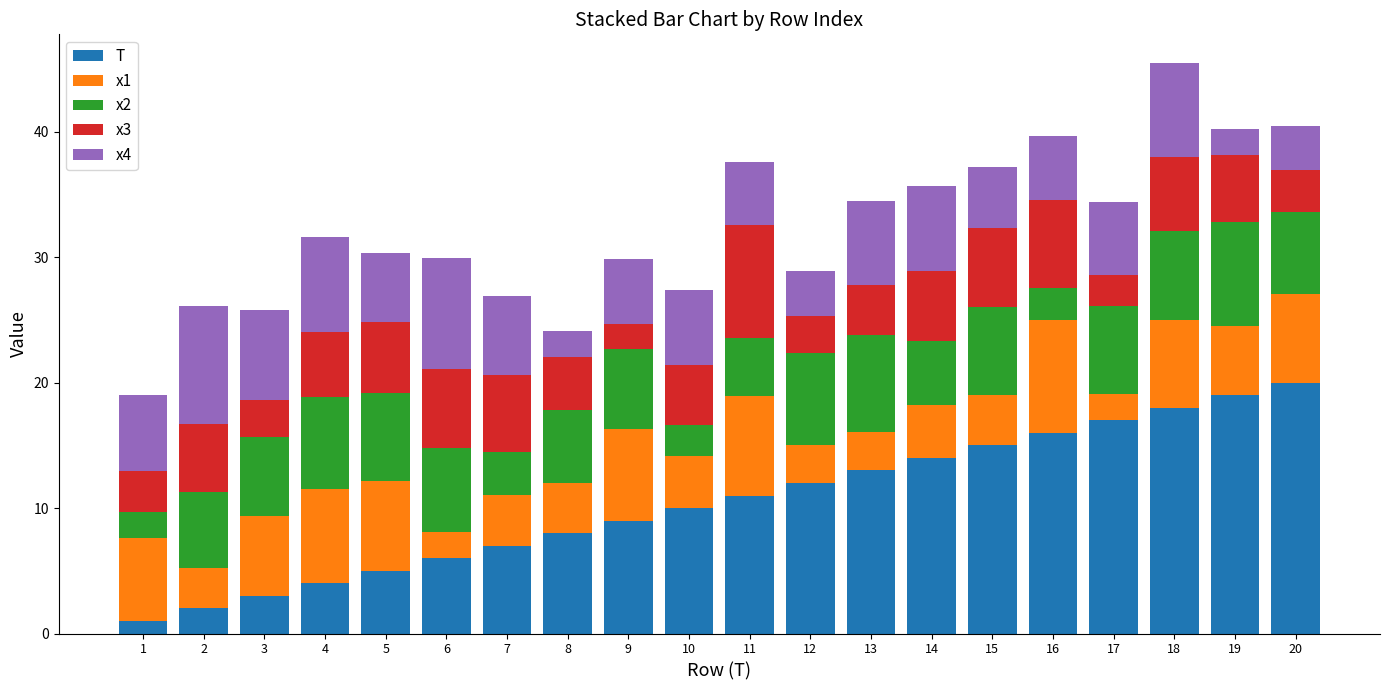

What is the difference between the second highest and minimum values in the T series?

18.0